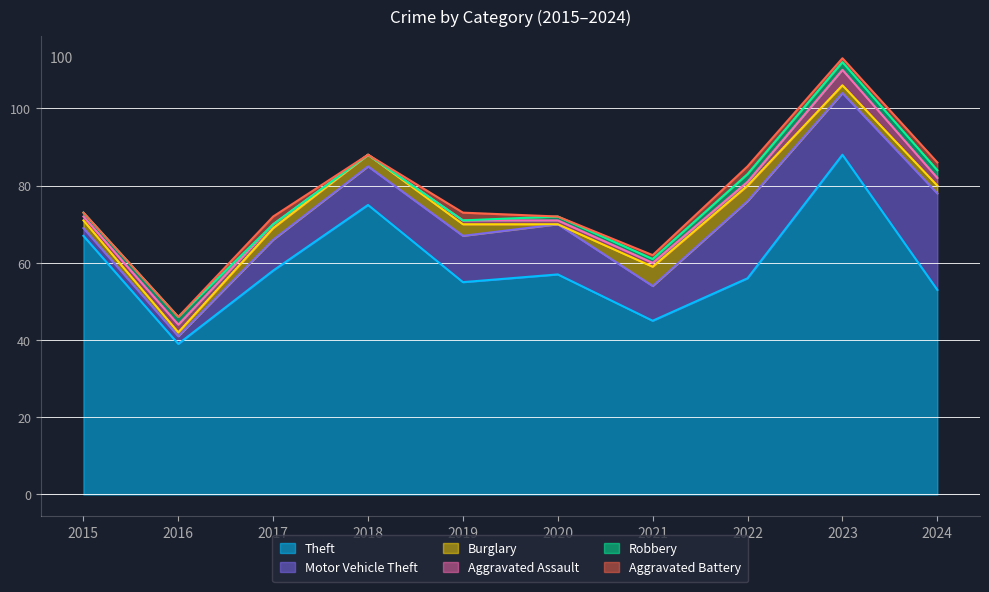

Where is the first local maximum for Motor Vehicle Theft?

2020